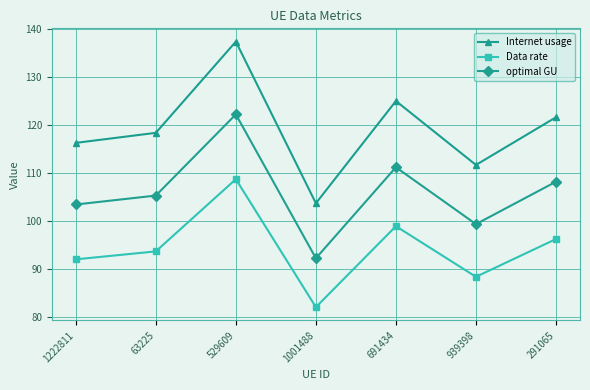

How many values in the optimal GU series exceed 105?

4